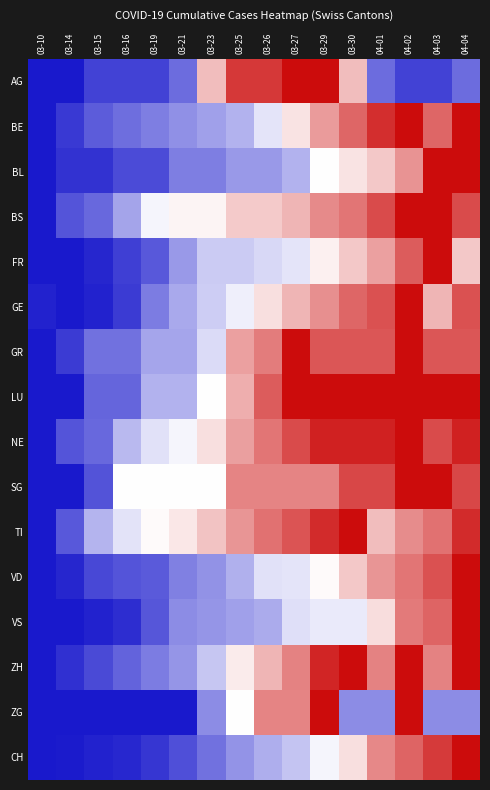

At how many categories does at least one series exceed 0?

16